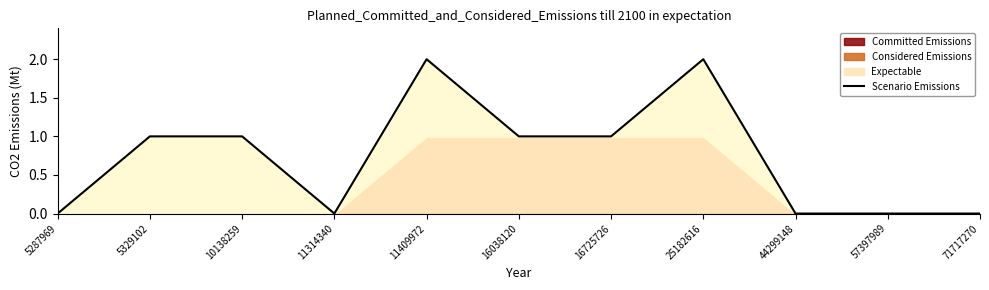

What is the value of the 3rd point from the left?

1